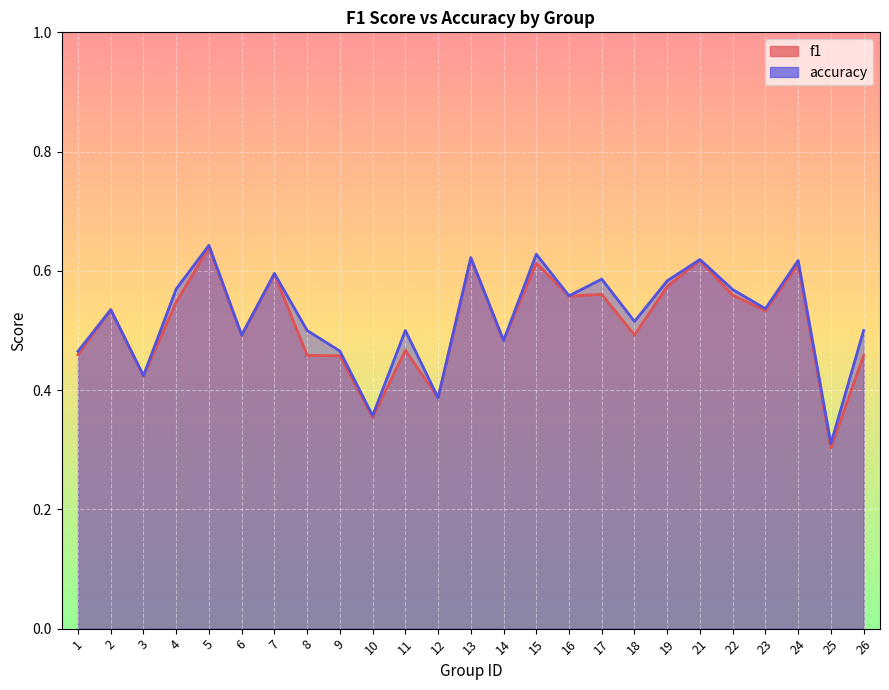

At how many categories does at least one series exceed 0?

25